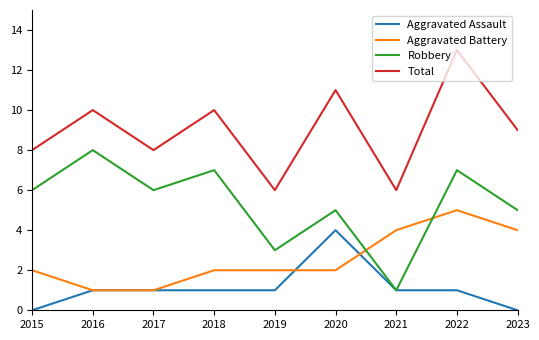

Where does the Total series first go above 9?

2016